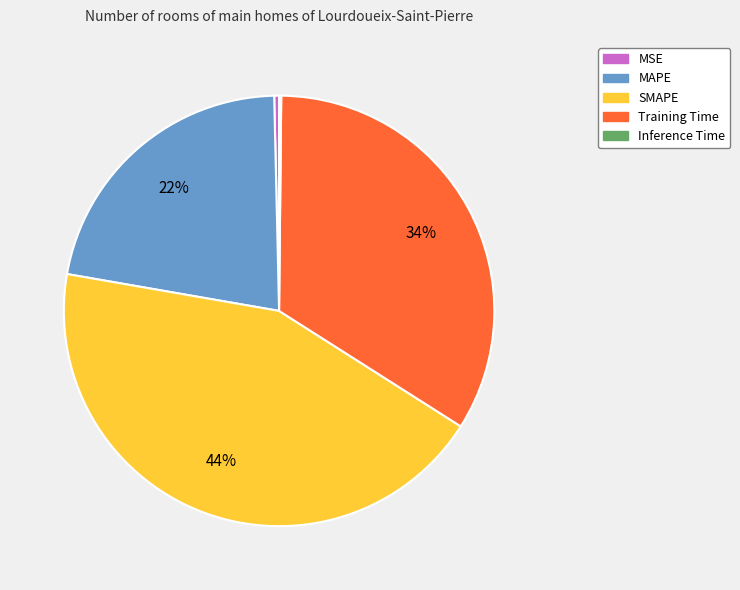

Which category has the biggest portion of the pie?

SMAPE